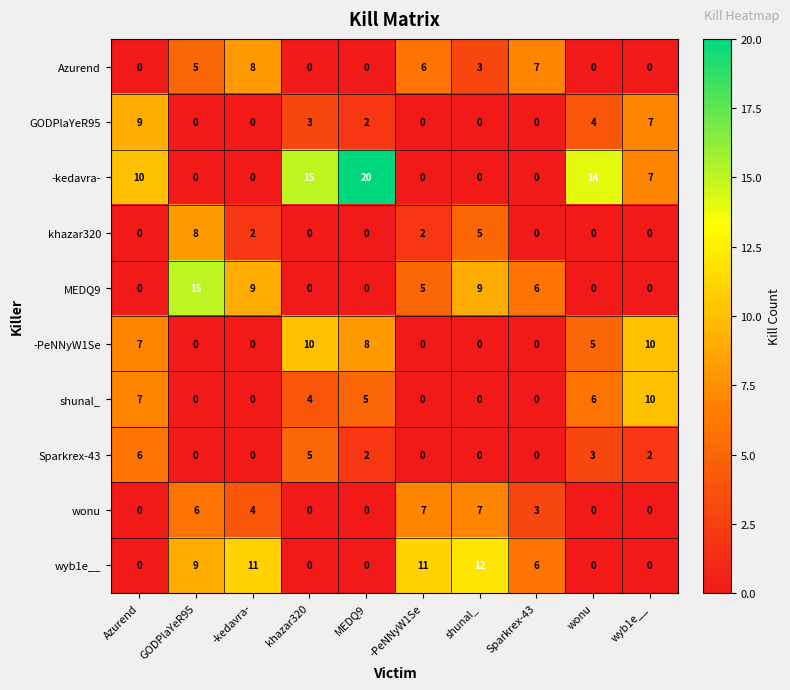

The value of khazar320 at shunal_ is 7. True or false?

False